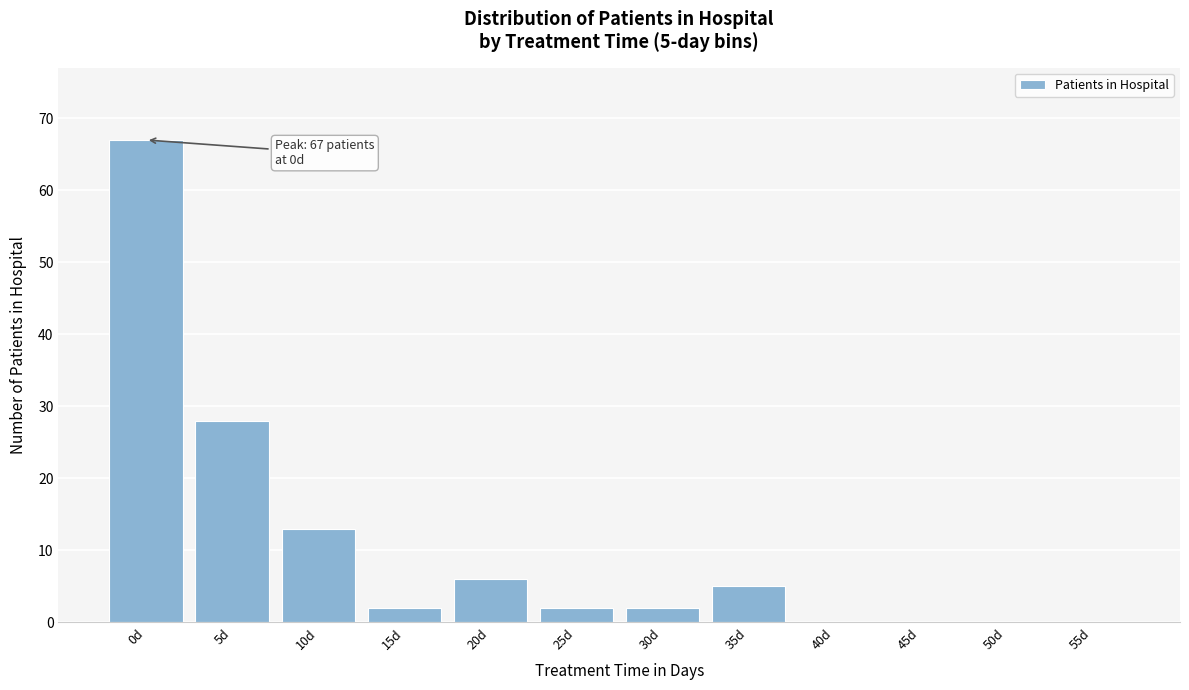

Reading left to right, what are all the values shown in this chart?

0d=67	5d=28	10d=13	15d=2	20d=6	25d=2	30d=2	35d=5	40d=0	45d=0	50d=0	55d=0